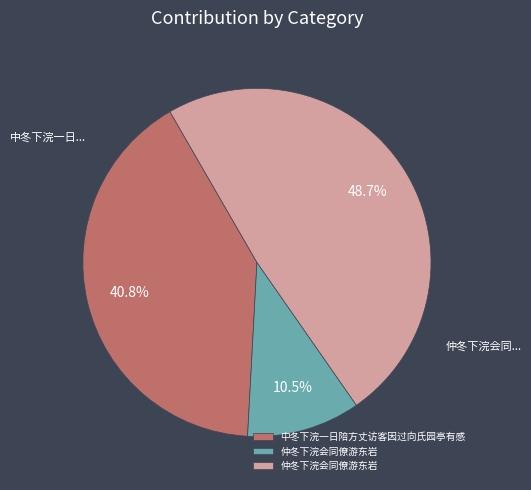

How many segments does this pie chart have?

3